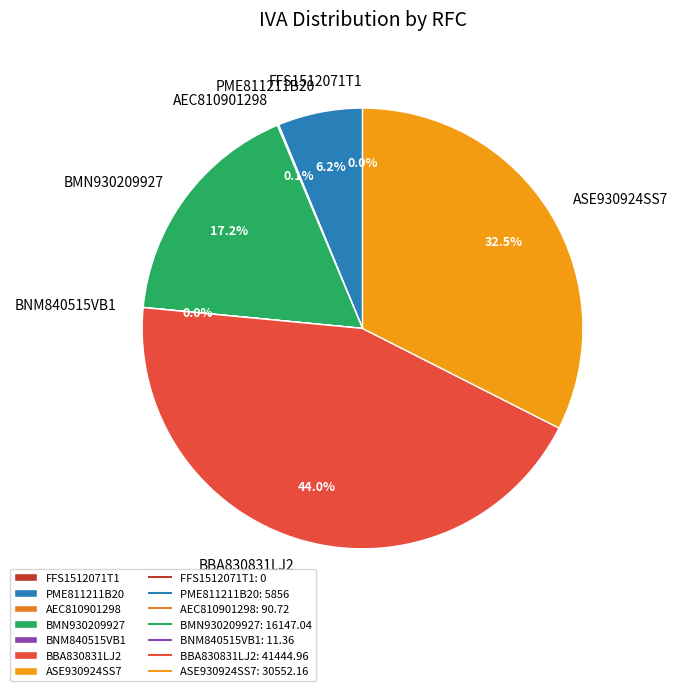

Rank the categories by value from highest to lowest.

BBA830831LJ2, ASE930924SS7, BMN930209927, PME811211B20, AEC810901298, BNM840515VB1, FFS1512071T1